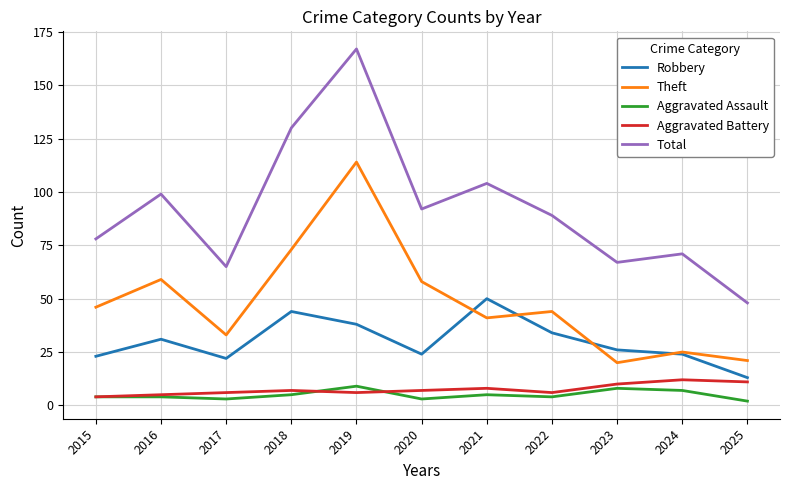

Reading left to right, what are all the values shown in this chart?

Robbery: 2015=23	2016=31	2017=22	2018=44	2019=38	2020=24	2021=50	2022=34	2023=26	2024=24	2025=13
Theft: 2015=46	2016=59	2017=33	2018=73	2019=114	2020=58	2021=41	2022=44	2023=20	2024=25	2025=21
Aggravated Assault: 2015=4	2016=4	2017=3	2018=5	2019=9	2020=3	2021=5	2022=4	2023=8	2024=7	2025=2
Aggravated Battery: 2015=4	2016=5	2017=6	2018=7	2019=6	2020=7	2021=8	2022=6	2023=10	2024=12	2025=11
Total: 2015=78	2016=99	2017=65	2018=130	2019=167	2020=92	2021=104	2022=89	2023=67	2024=71	2025=48